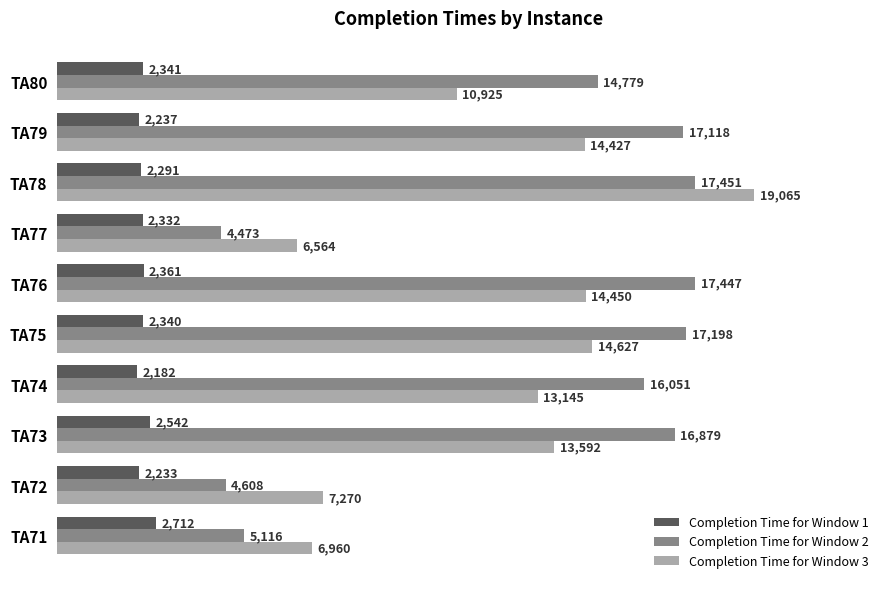

Where is Completion Time for Window 3 nearest to the value 12814?

TA74